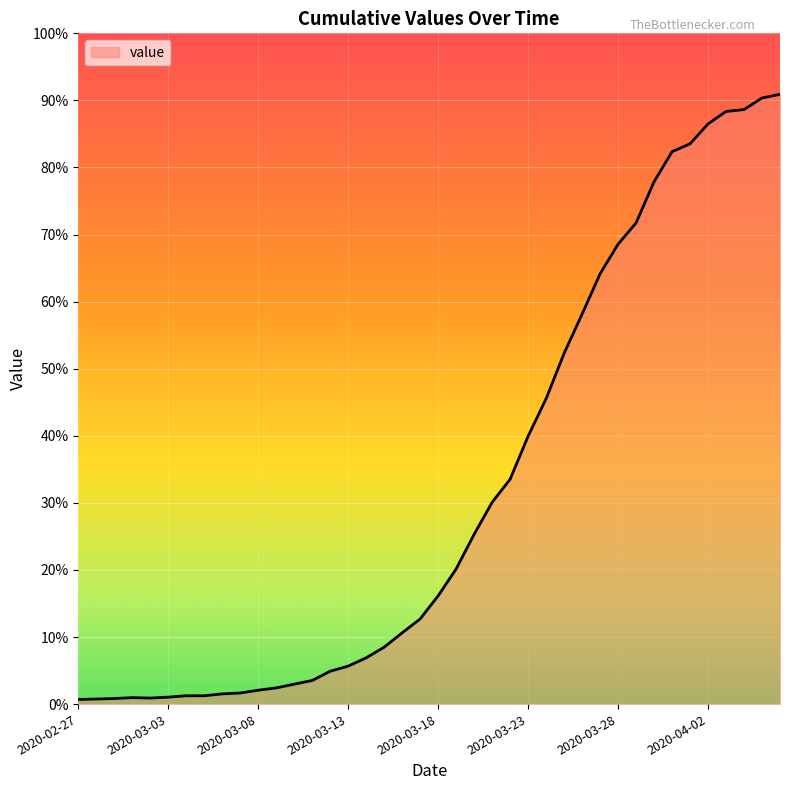

What is the label of the 29th point from the left?

2020-03-26